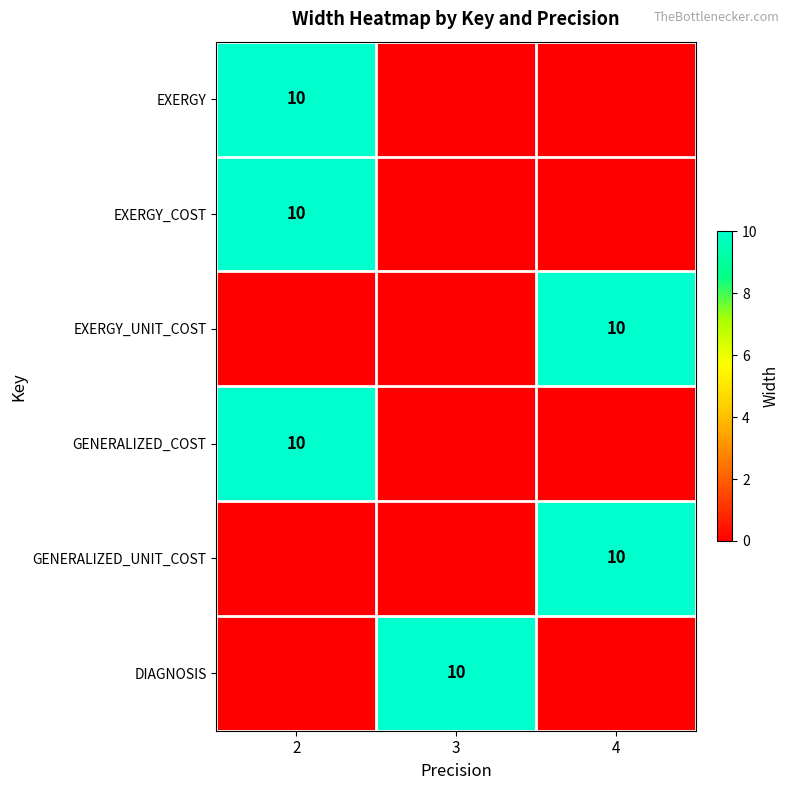

Is it true that GENERALIZED_UNIT_COST equals 10 at 4?

True